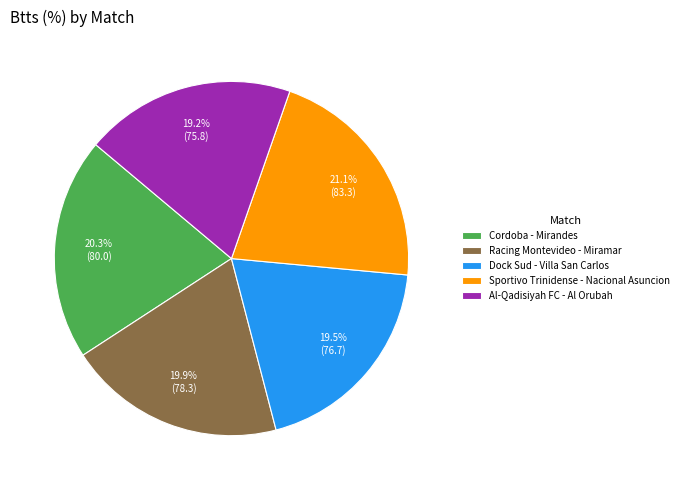

Does Dock Sud - Villa San Carlos account for over 50% of the chart?

No